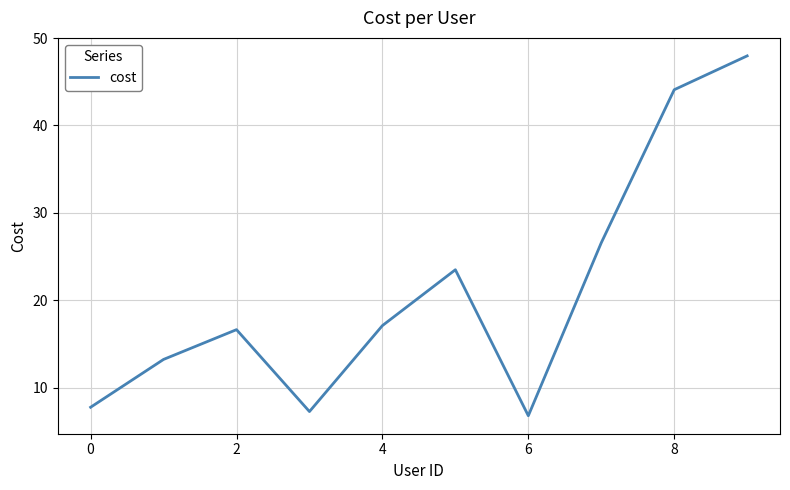

What is the minimum value shown in the chart?

6.8